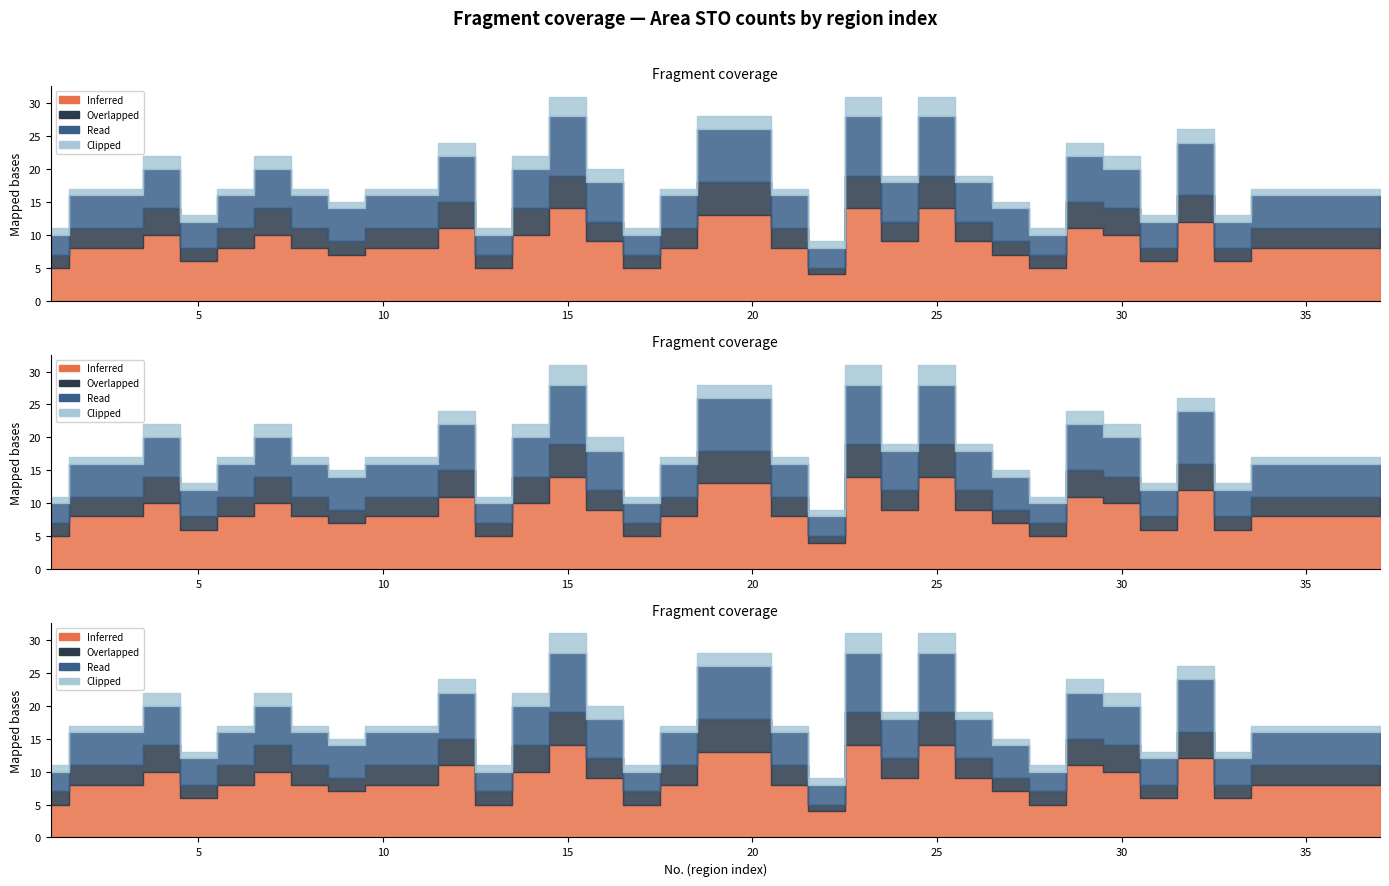

True or false: Overlapped and Inferred intersect in this chart.

False